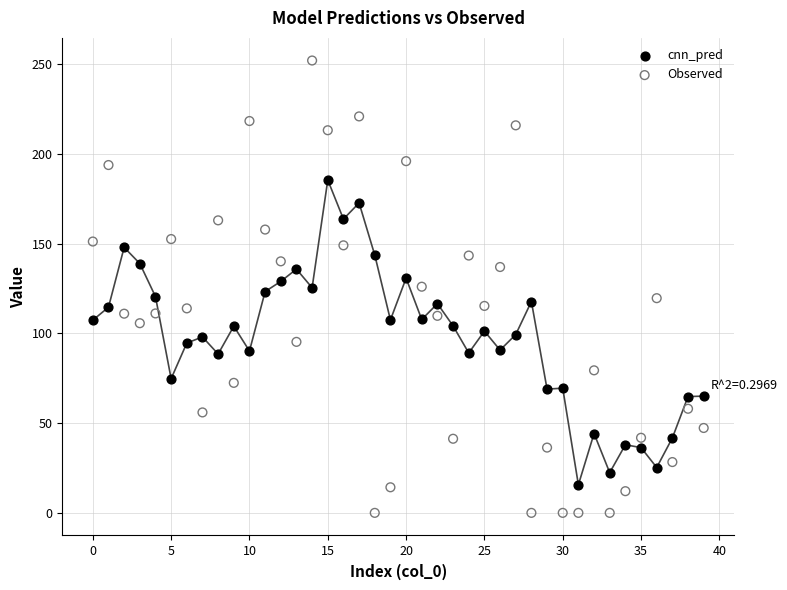

Across all data points, what is the range of Y values (max minus min)?

252.0